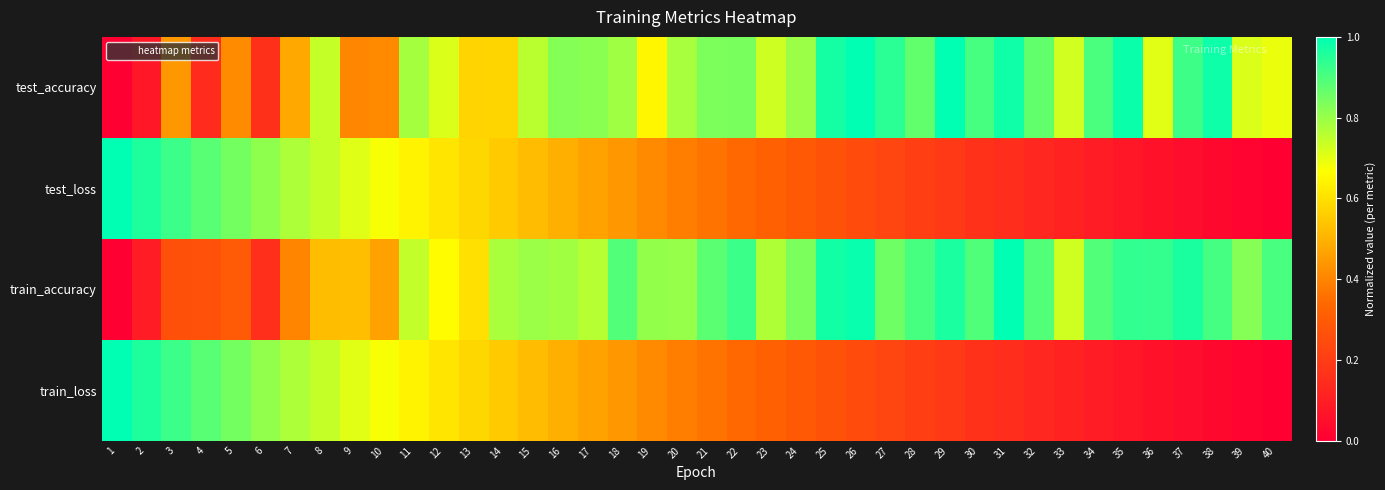

Which series has the largest total across all categories?

train_accuracy